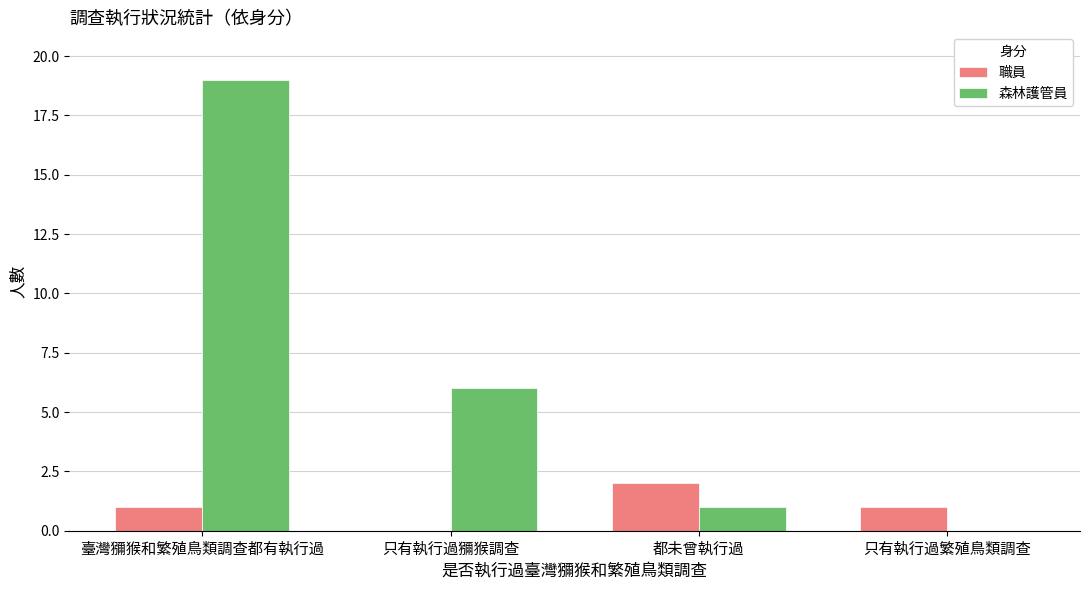

Is it true that 森林護管員 equals 6 at 只有執行過獼猴調查?

True